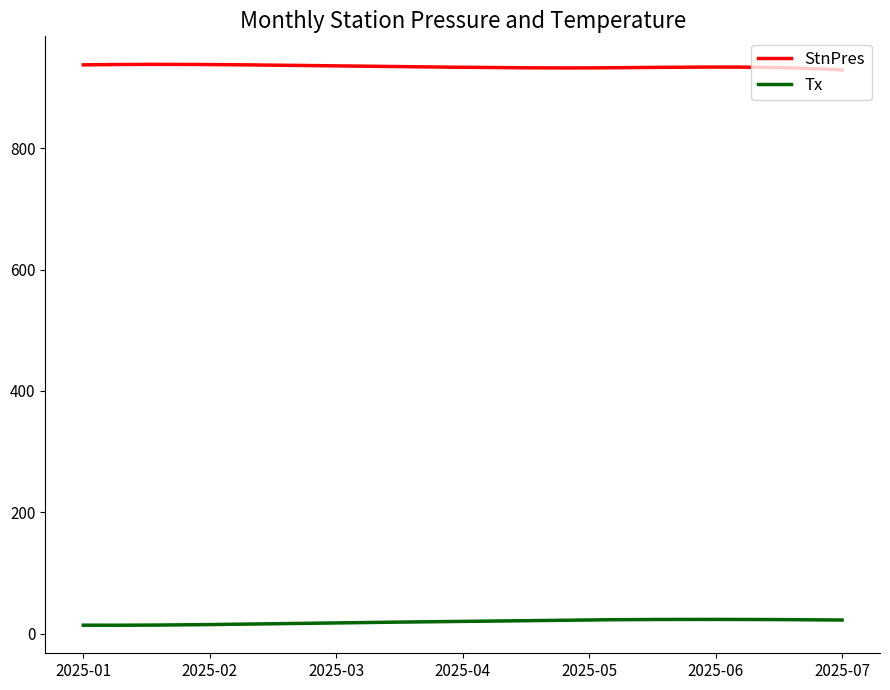

Is this an area chart (filled region under the line)?

No